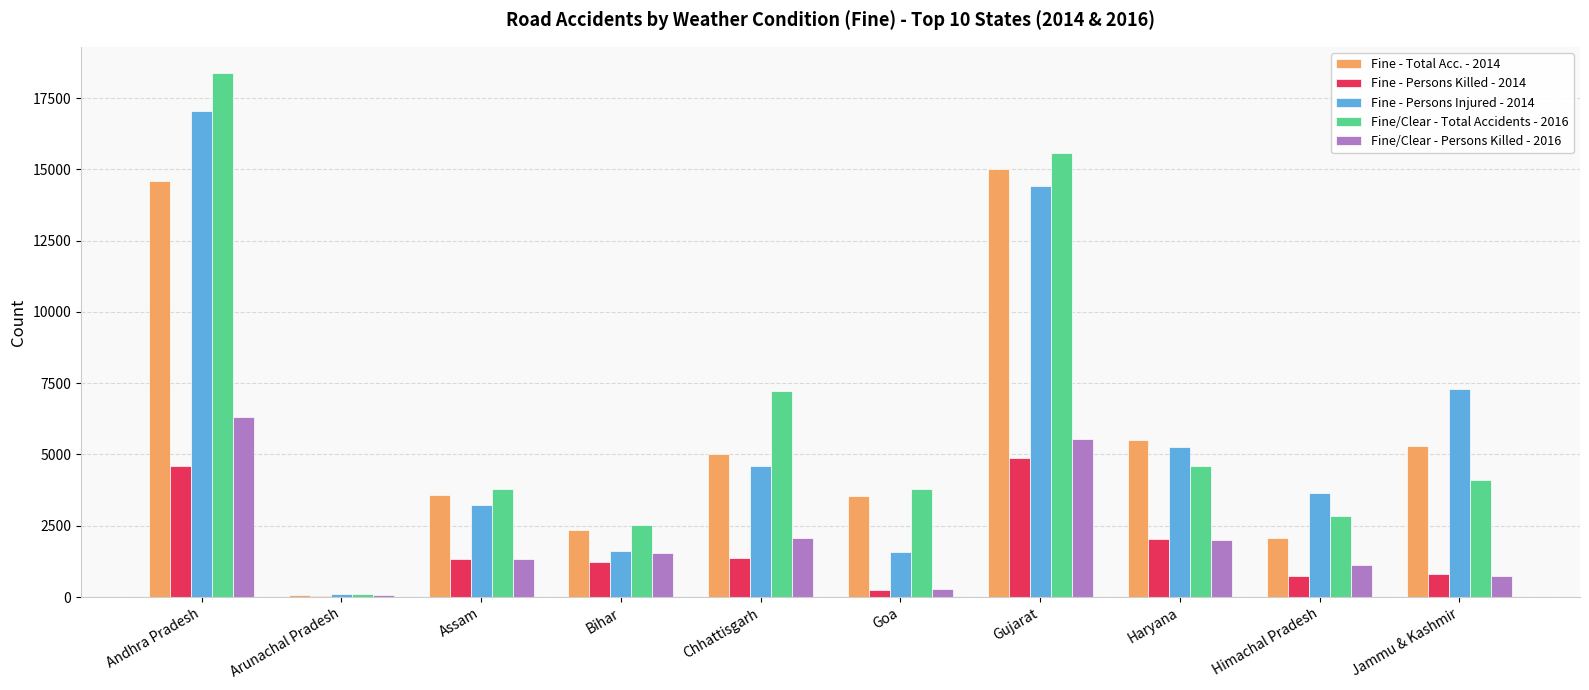

At which category is the sum across all series the highest?

Andhra Pradesh